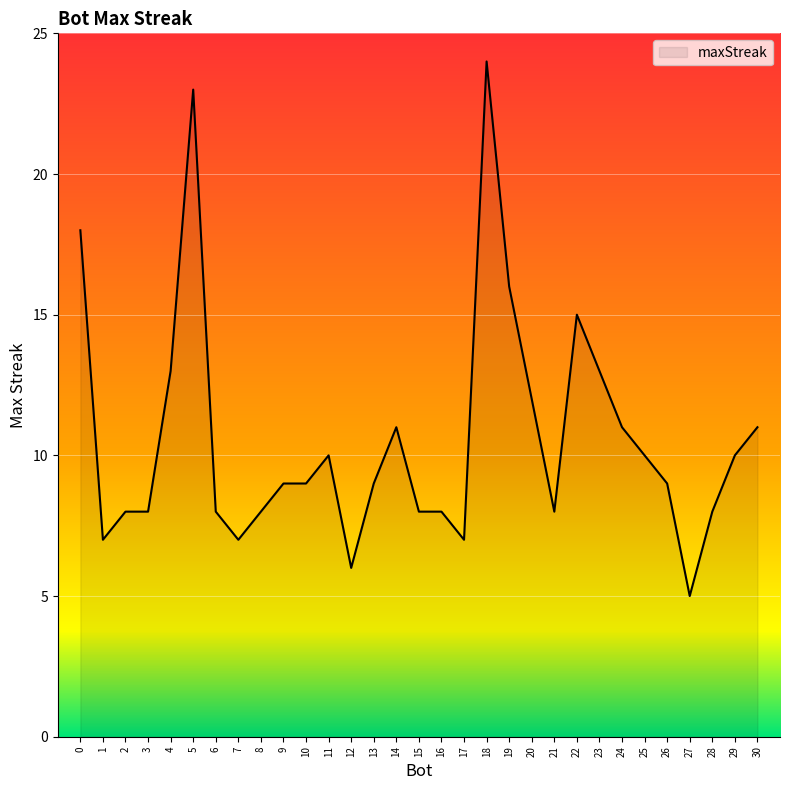

What is the difference between the values at 6 and 19?

8